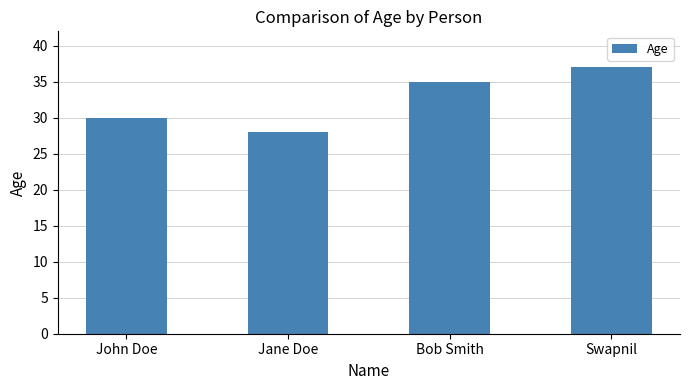

What is the difference between the maximum and minimum values?

9